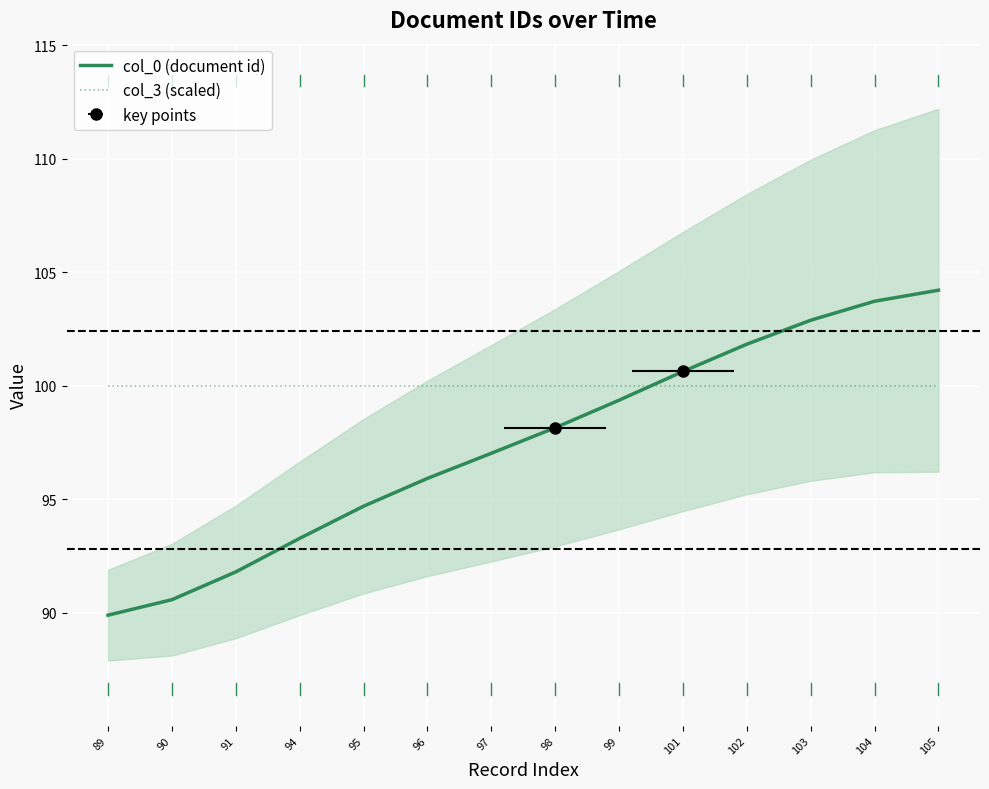

How many lines are shown in the chart?

2